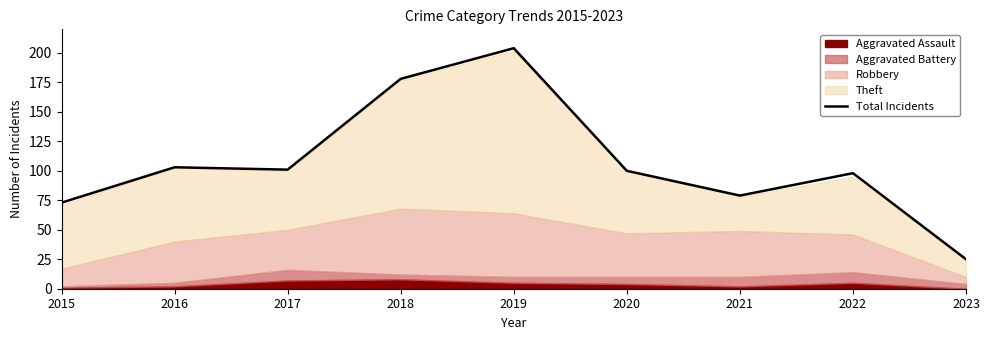

Which label corresponds to the largest value in the chart?

2019